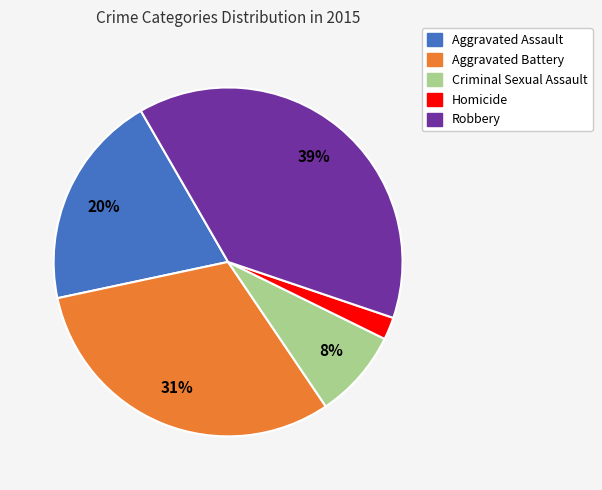

Is there a majority slice in this chart?

No